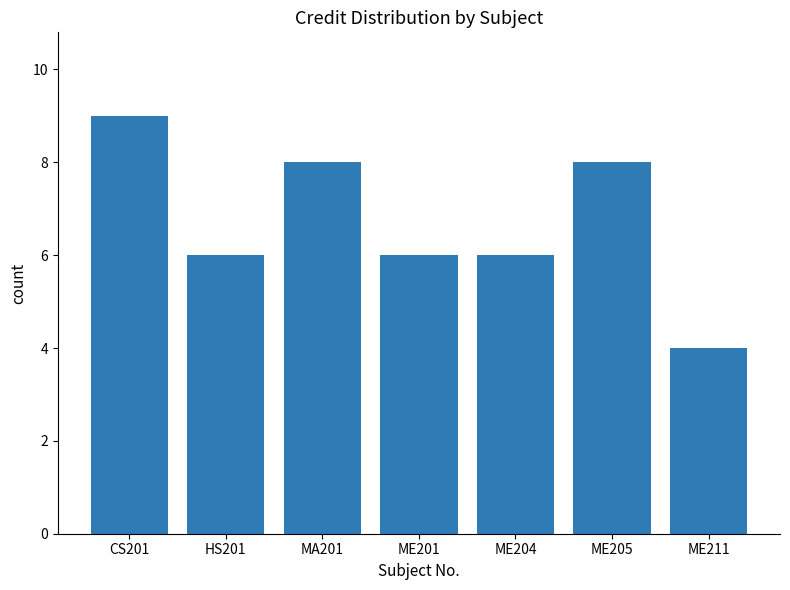

Reading left to right, transcribe all the data shown in this chart.

9	6	8	6	6	8	4